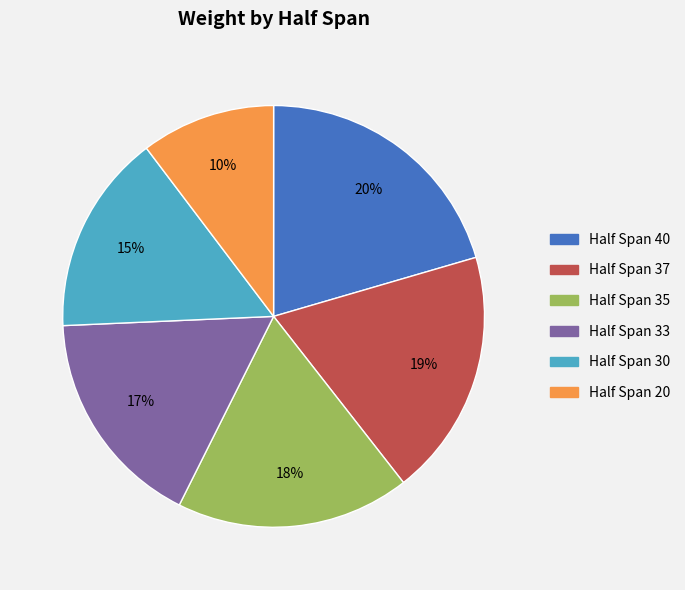

Does any single category account for the majority?

No